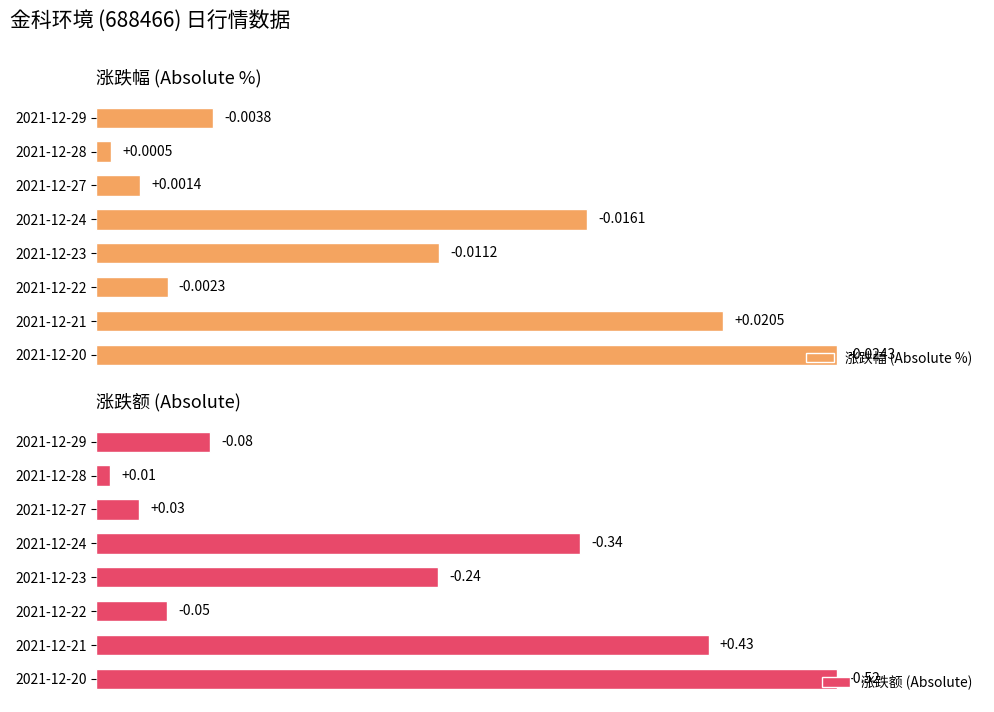

Rank the series by their average value, from lowest to highest.

涨跌额 (Absolute), 涨跌幅 (Absolute %)